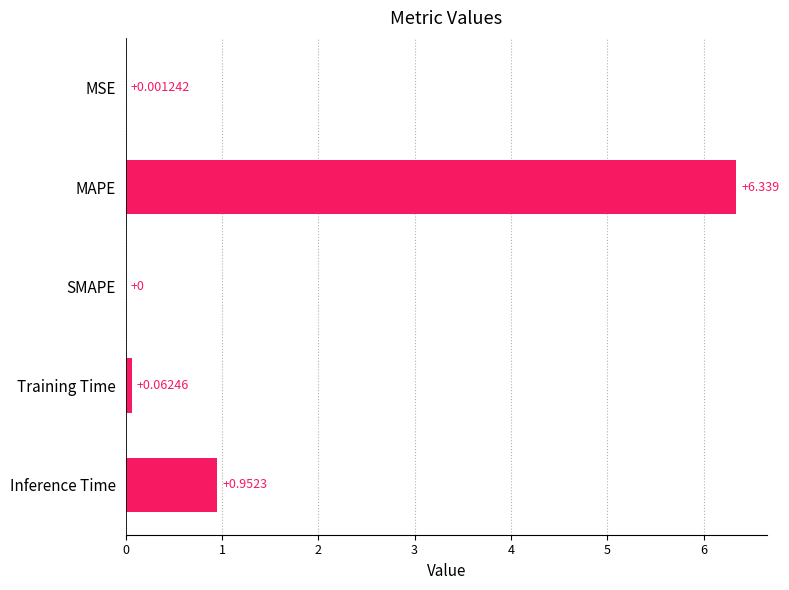

Which has a higher value, Training Time or MAPE?

MAPE